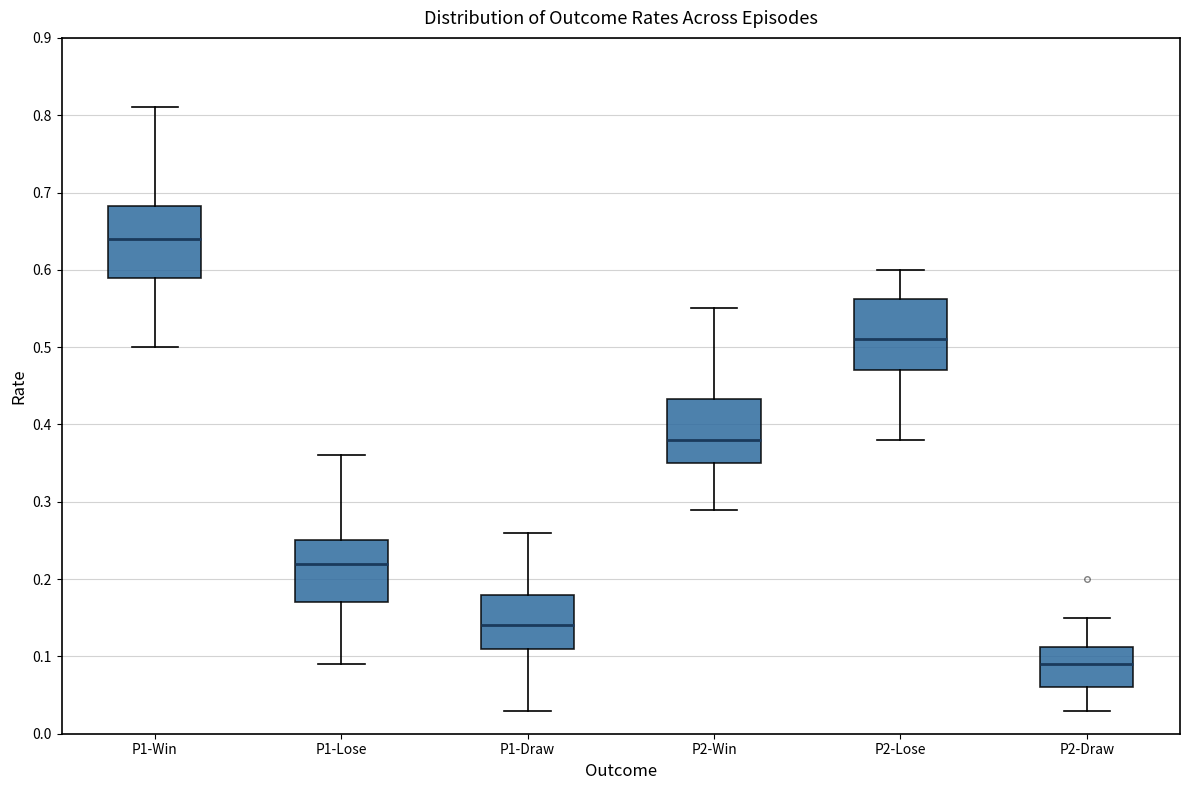

Where is the upper edge of the box for P2-Lose on the y-axis? The values are not printed on the chart, so give them approximately, as read against the axis.

0.56